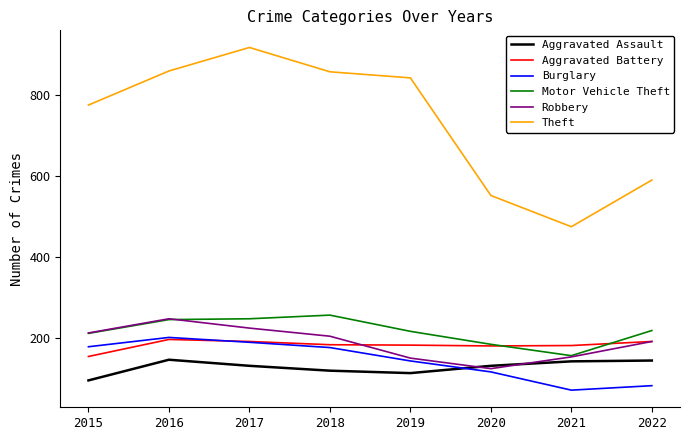

What is the difference between the maximum and minimum values in the Robbery series?

123